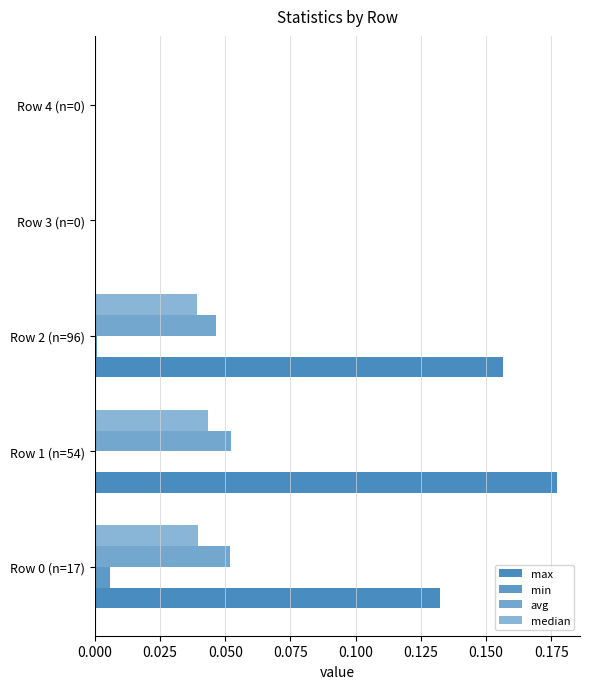

How many categories are shown in the chart?

5